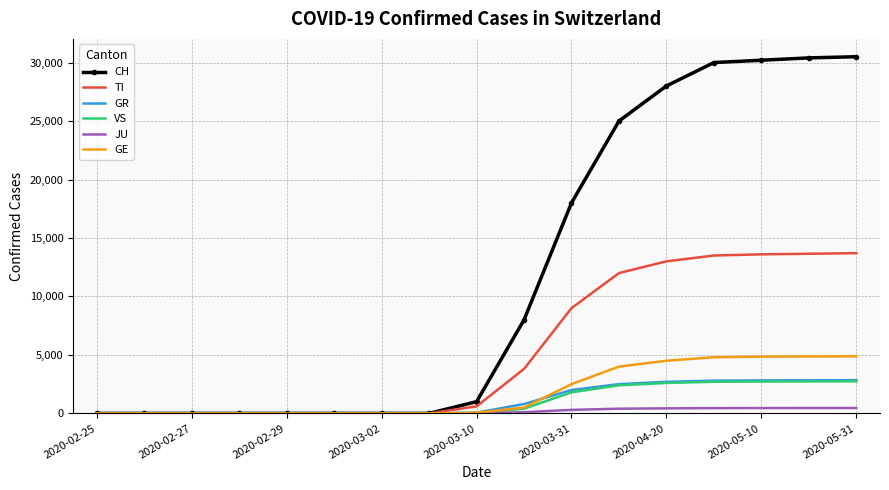

What is the maximum value shown in the chart?

30500